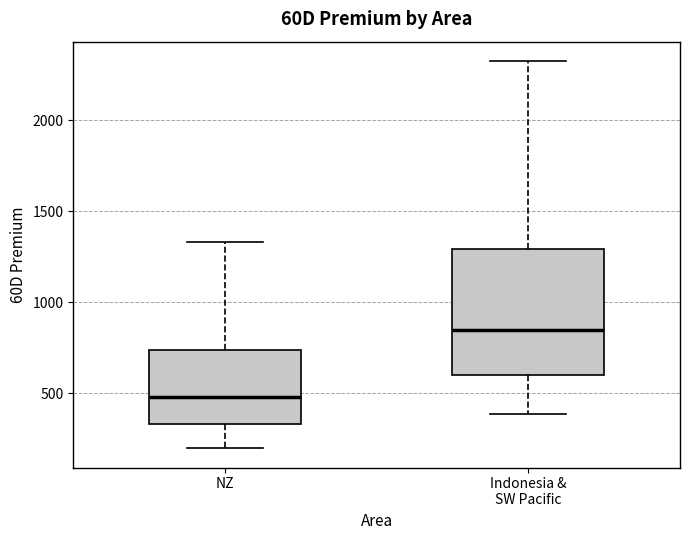

Where is the lower edge of the box for Indonesia & SW Pacific on the y-axis? The values are not printed on the chart, so give them approximately, as read against the axis.

600